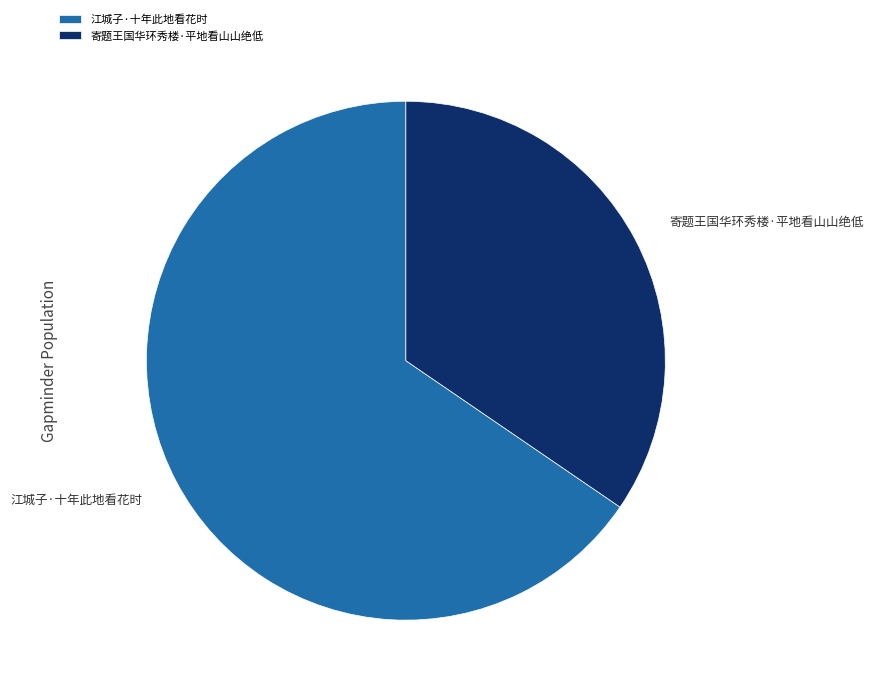

Which slice represents more than half of the pie?

江城子·十年此地看花时